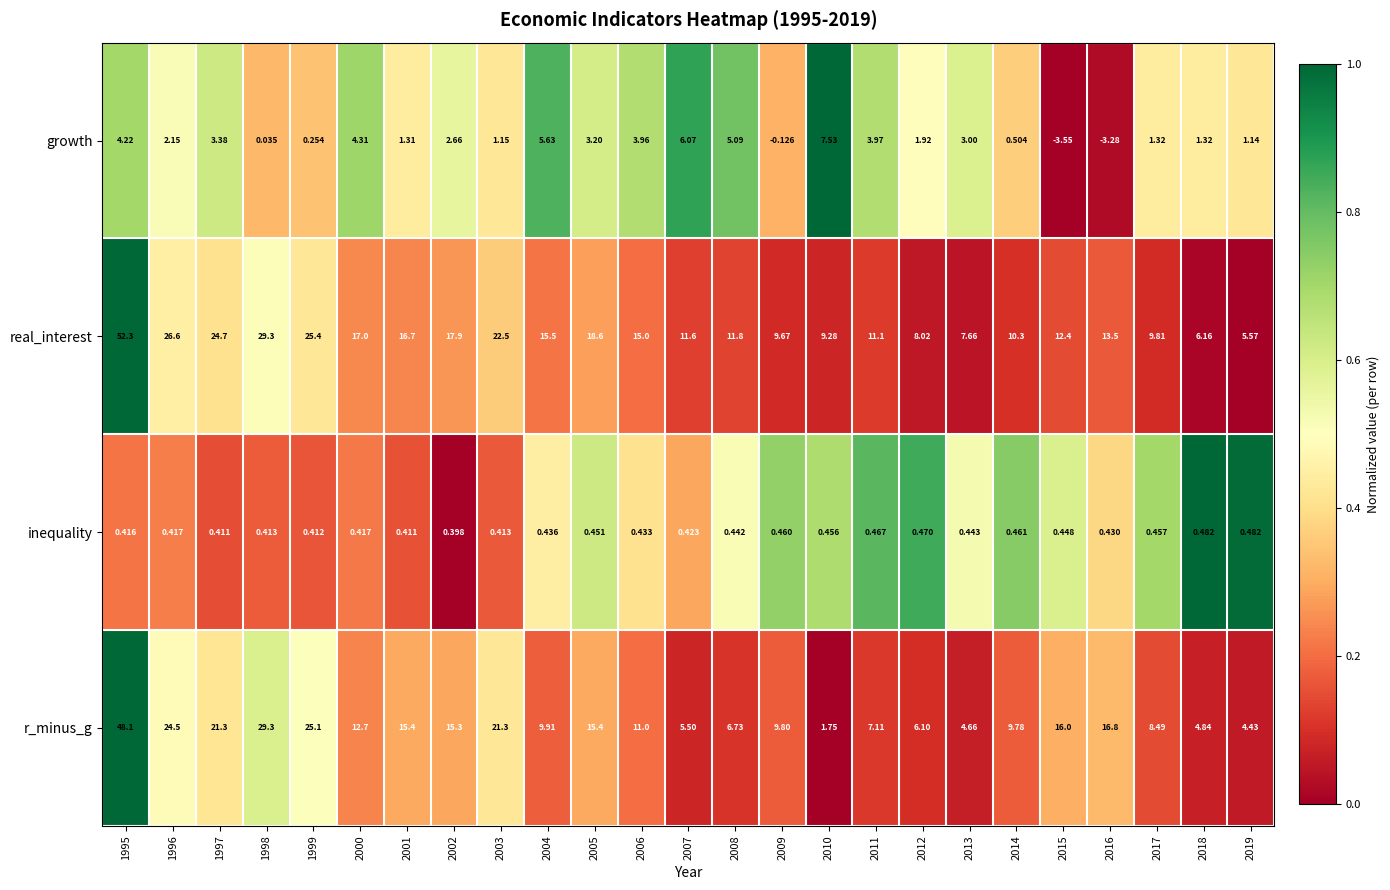

Which series has the largest total across all categories?

real_interest